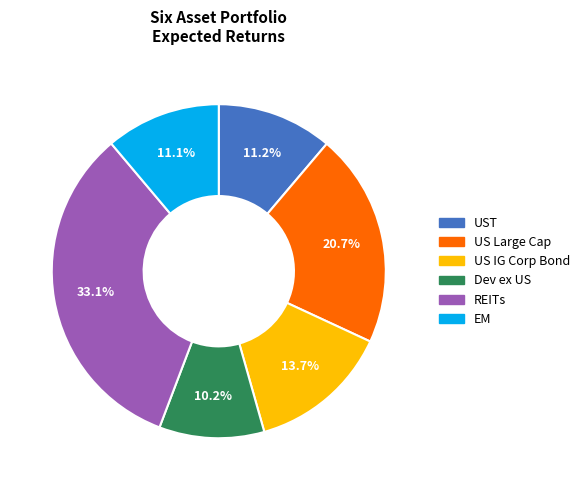

Count the number of slices in the pie.

6